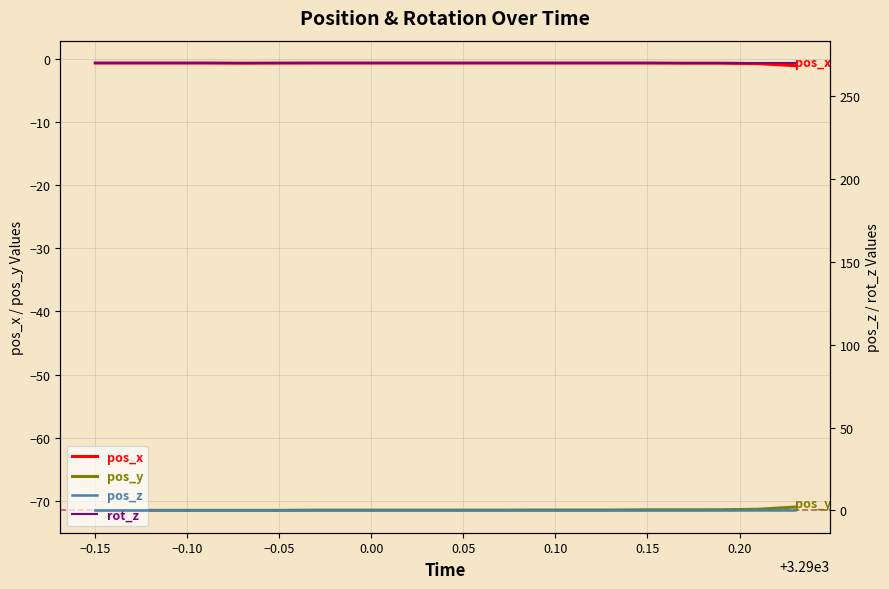

How many distinct data groups are displayed?

4